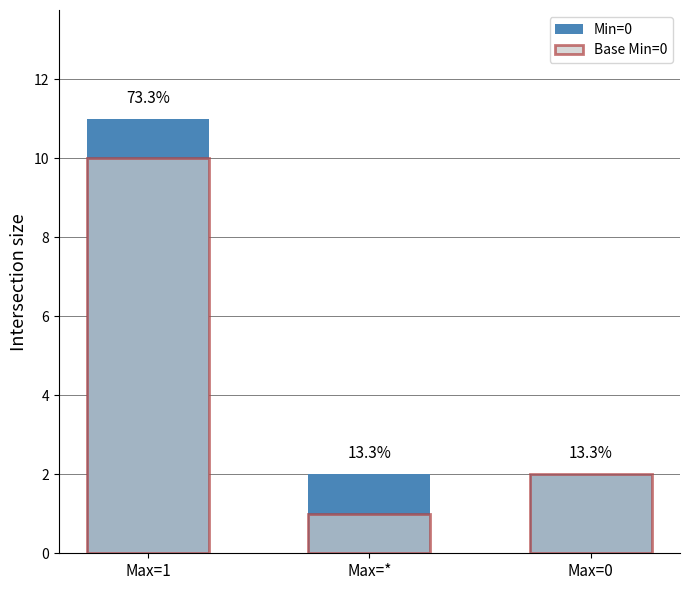

Is it true that Base Min=0 equals 10 at Max=1?

True